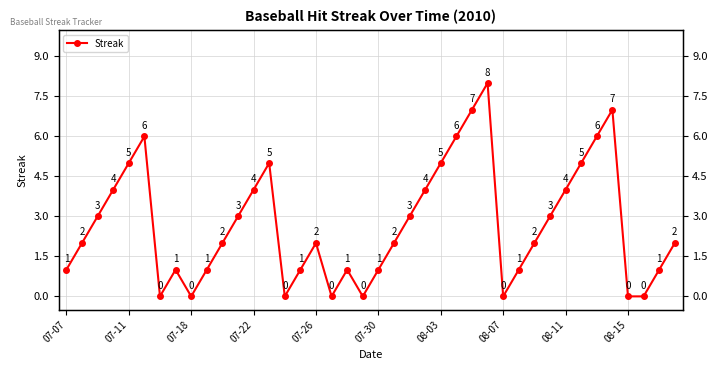

How many lines are shown in the chart?

1